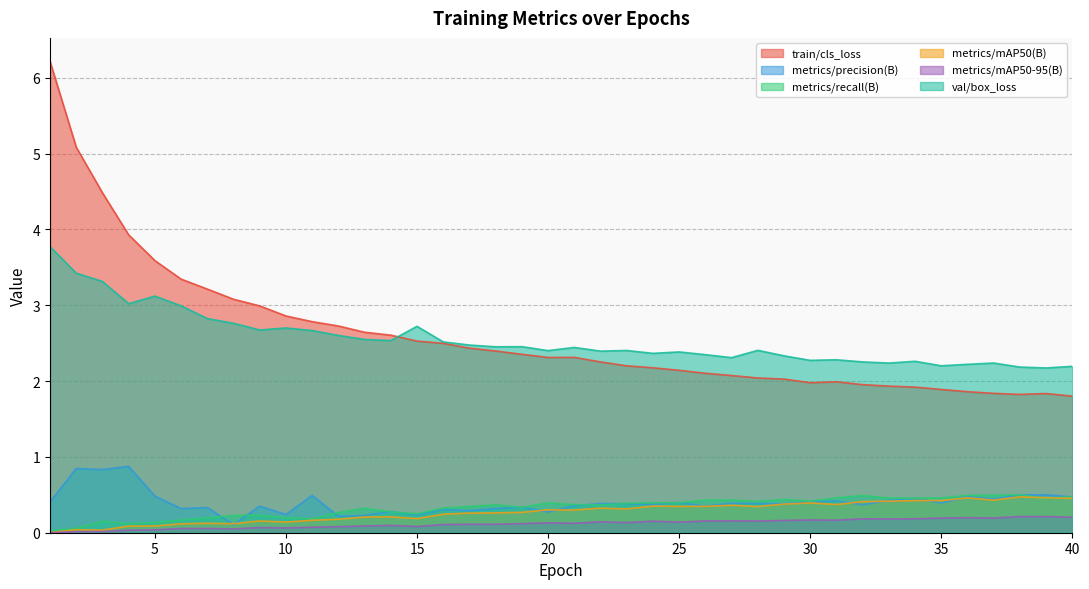

Which series has the widest spread of values?

train/cls_loss